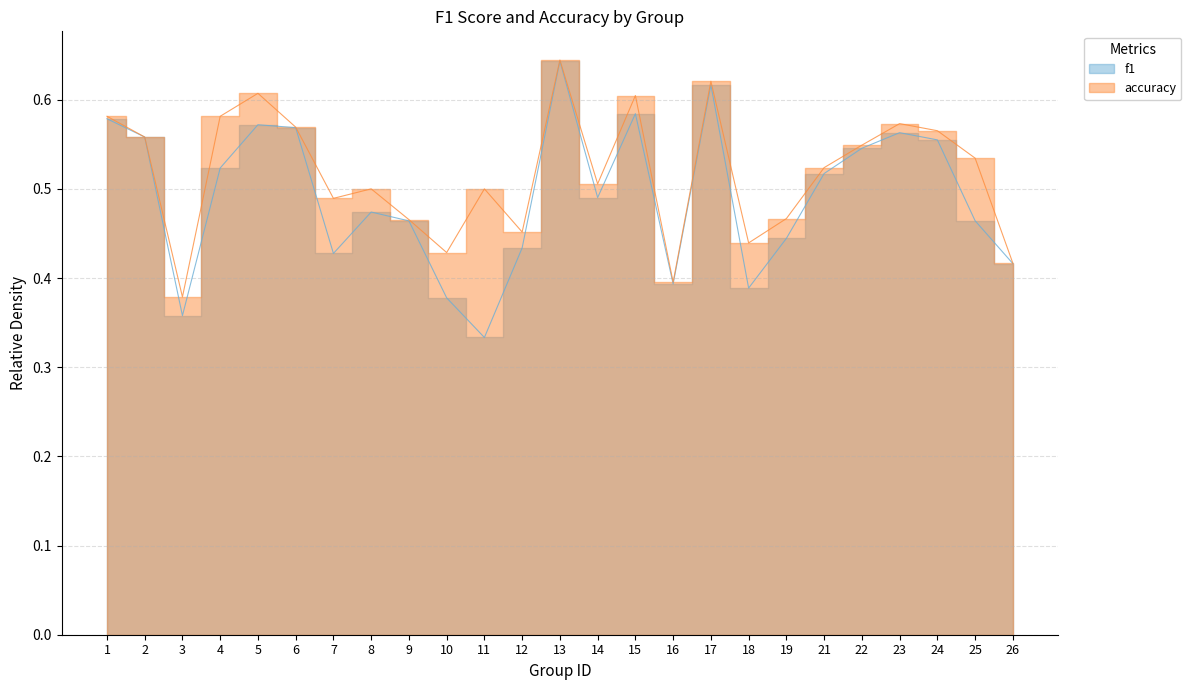

What is the smallest value displayed?

0.3